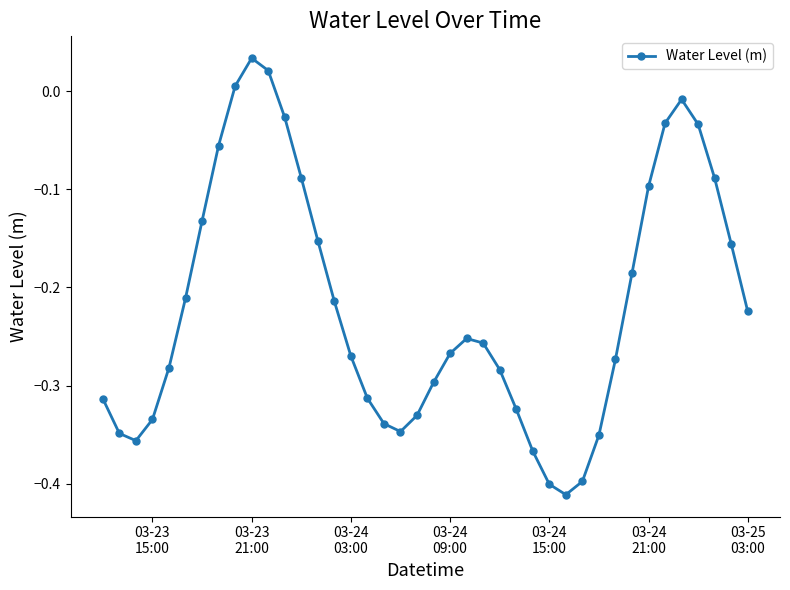

Does the chart have visible grid lines?

No